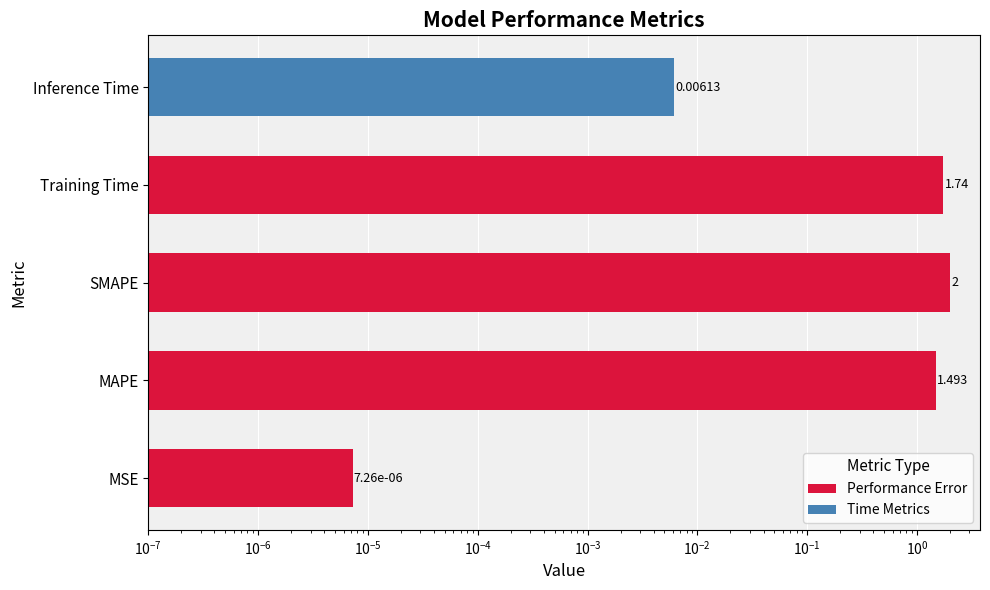

What is the sum of the values at SMAPE and Inference Time?

2.0